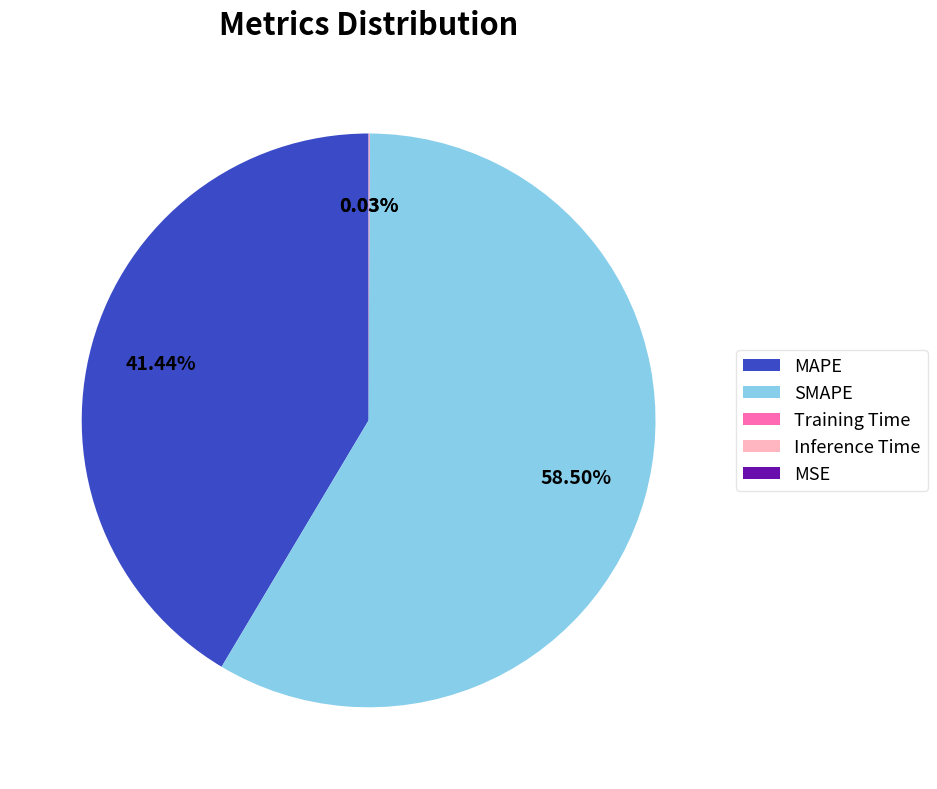

Which slice is the largest?

SMAPE